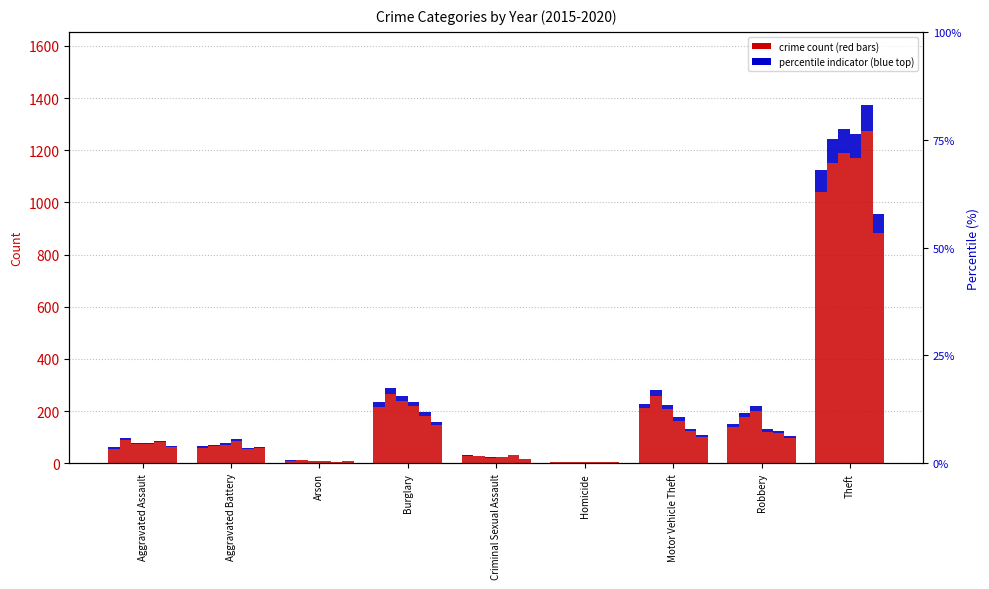

What is the total value across all series at Arson?

48